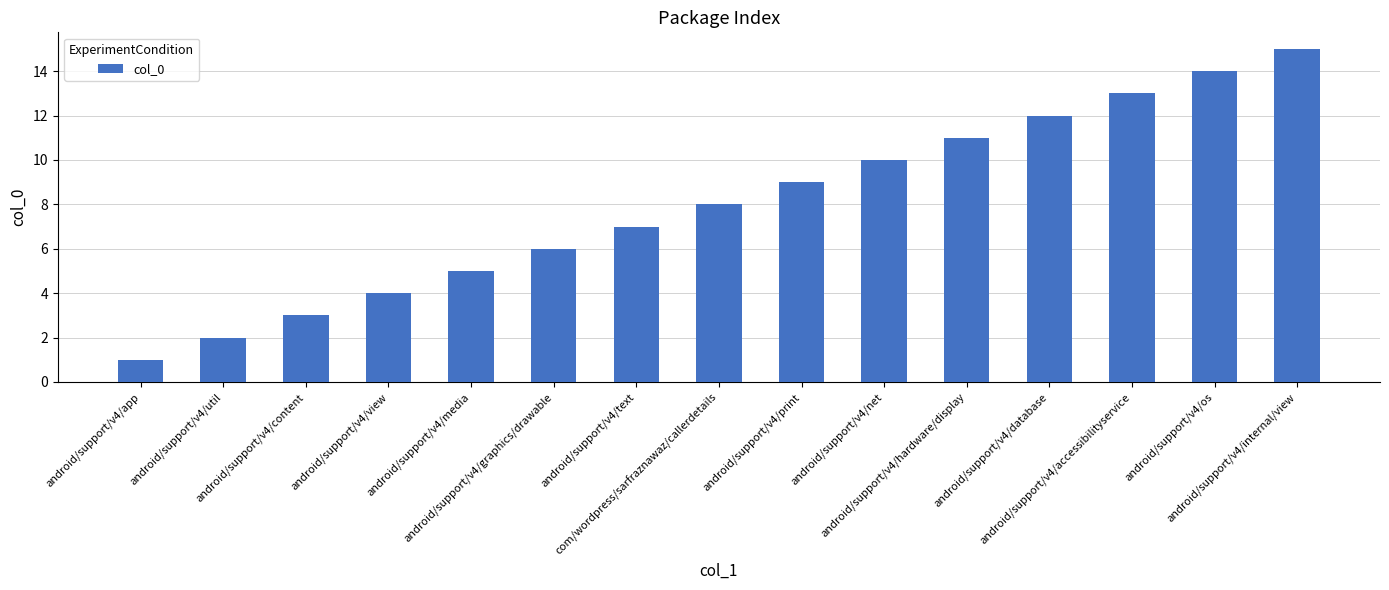

At which category does the chart reach its minimum across all series?

android/support/v4/app